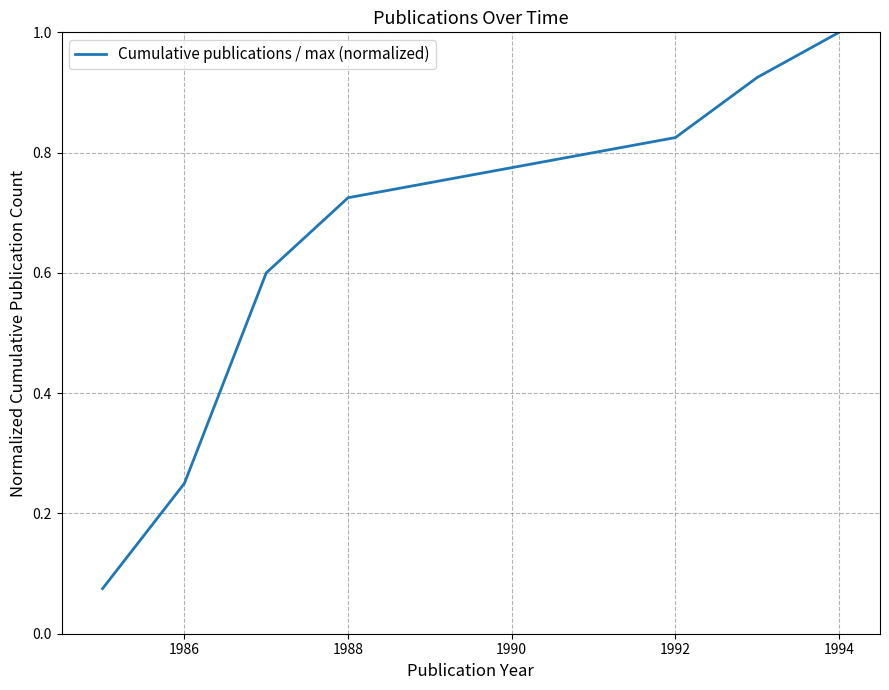

What is the maximum value shown in the chart?

1.0